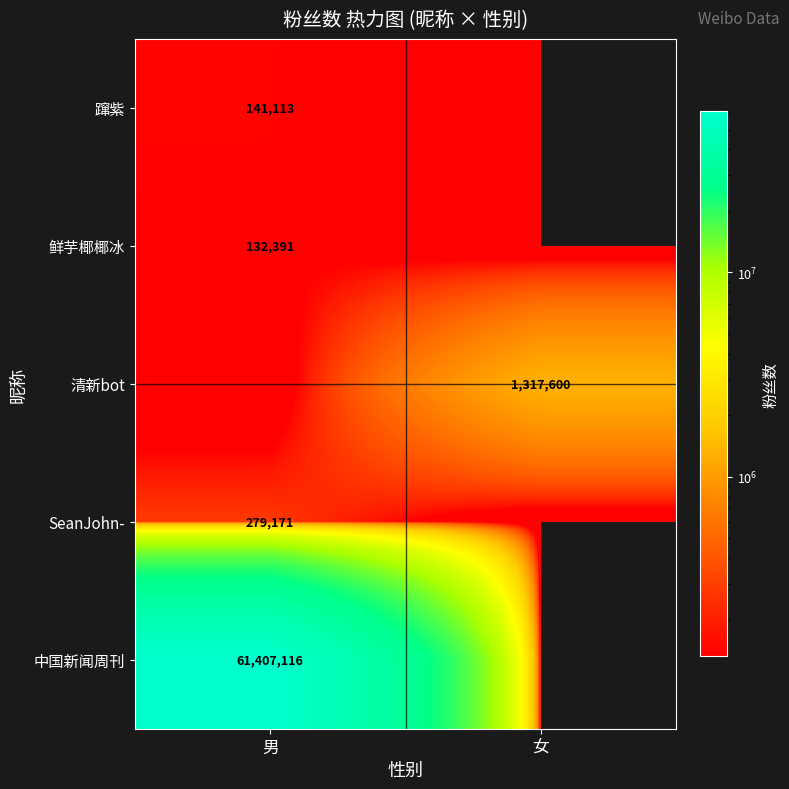

What is the spread (max minus min) of values at 女?

1317600